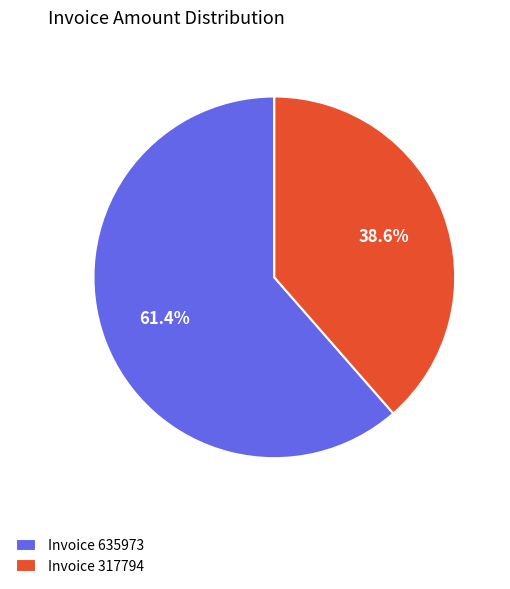

Rank the categories by value from highest to lowest.

Invoice 635973, Invoice 317794